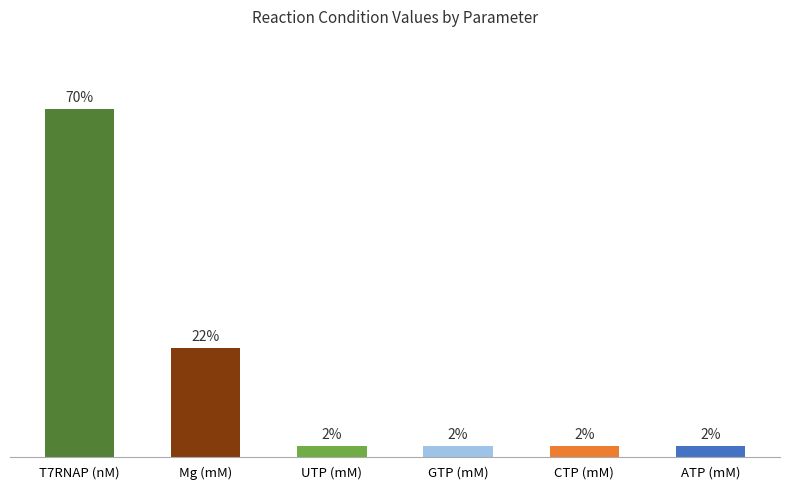

At which label is the value closest to 35?

Mg (mM)